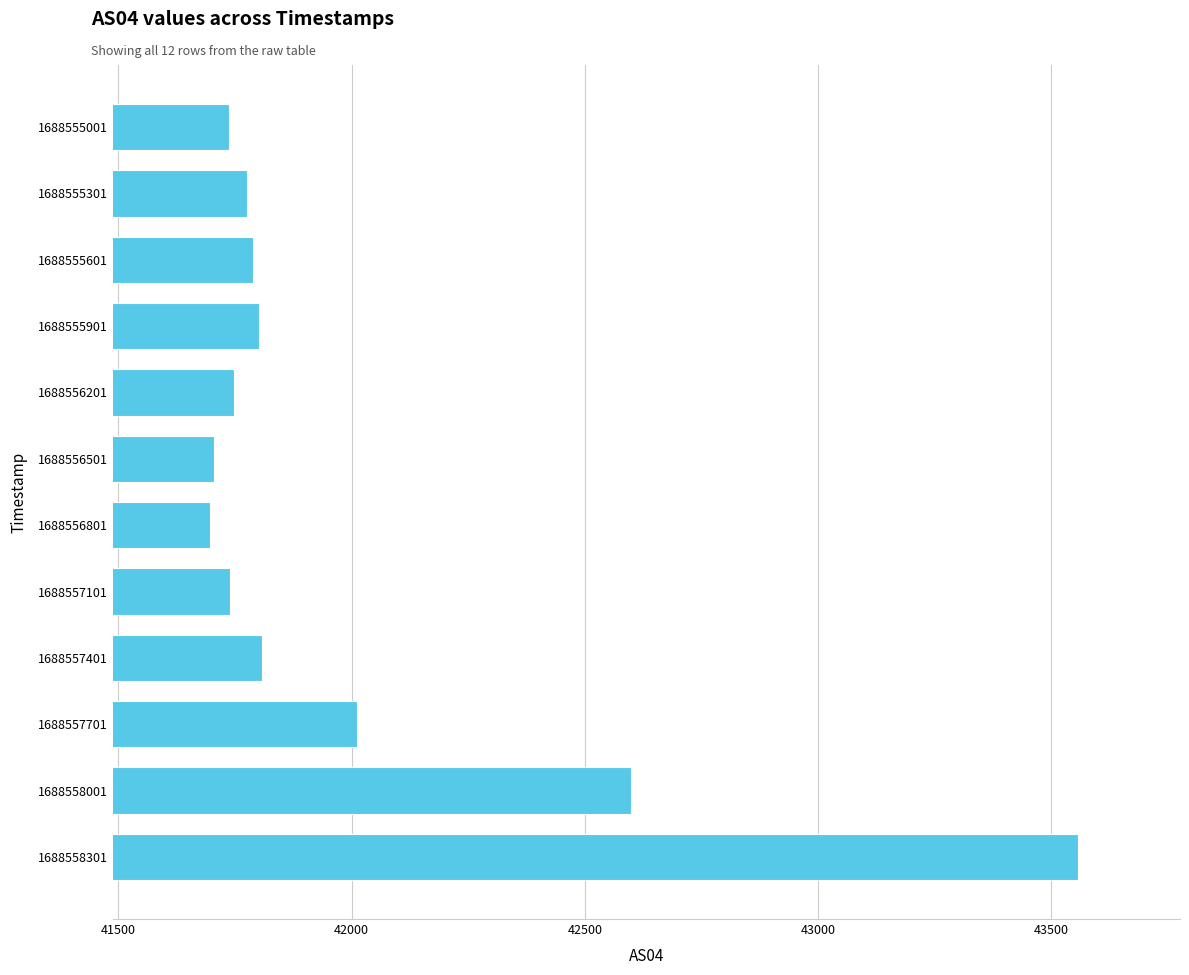

Read the value at 1688557401.

41807